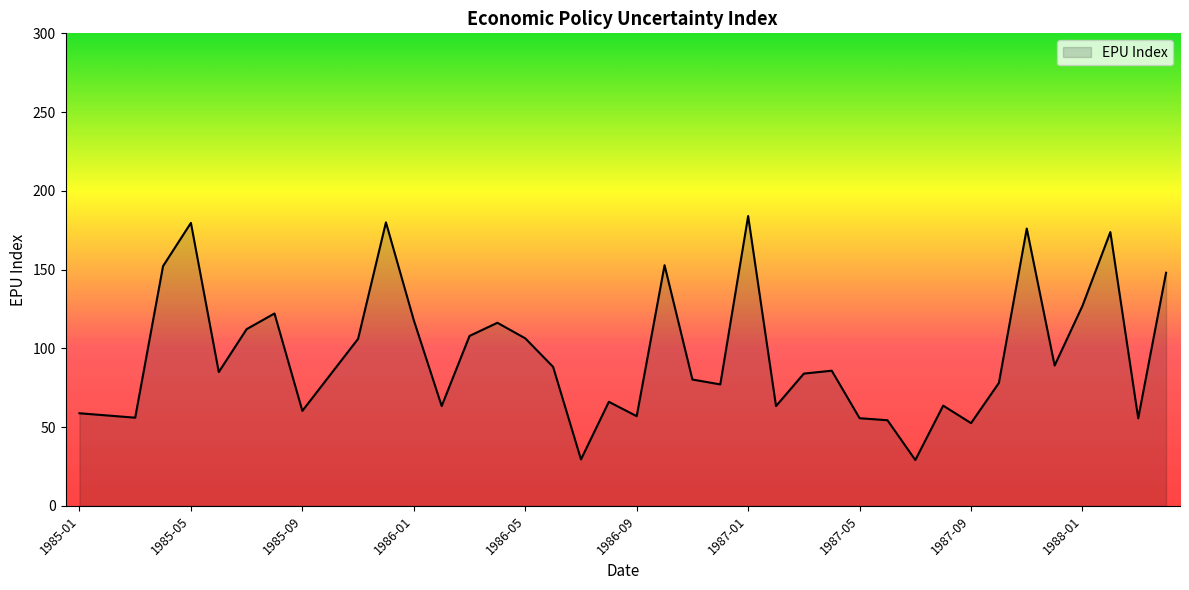

What is the difference between the maximum and minimum values?

154.9